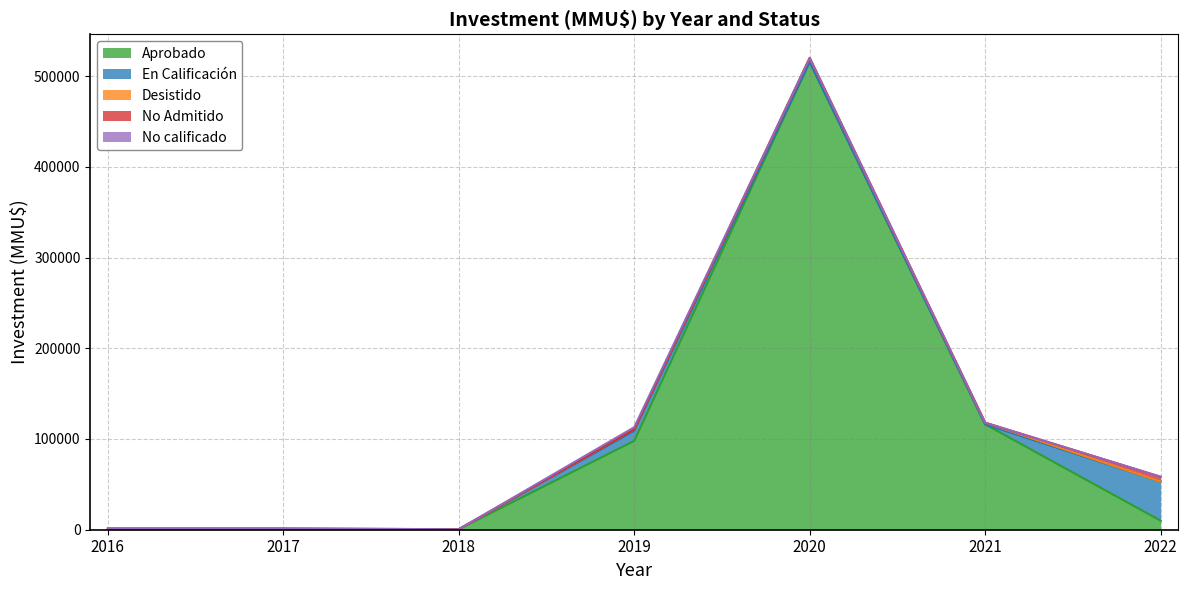

Is it true that No calificado equals 959 at 2019?

False